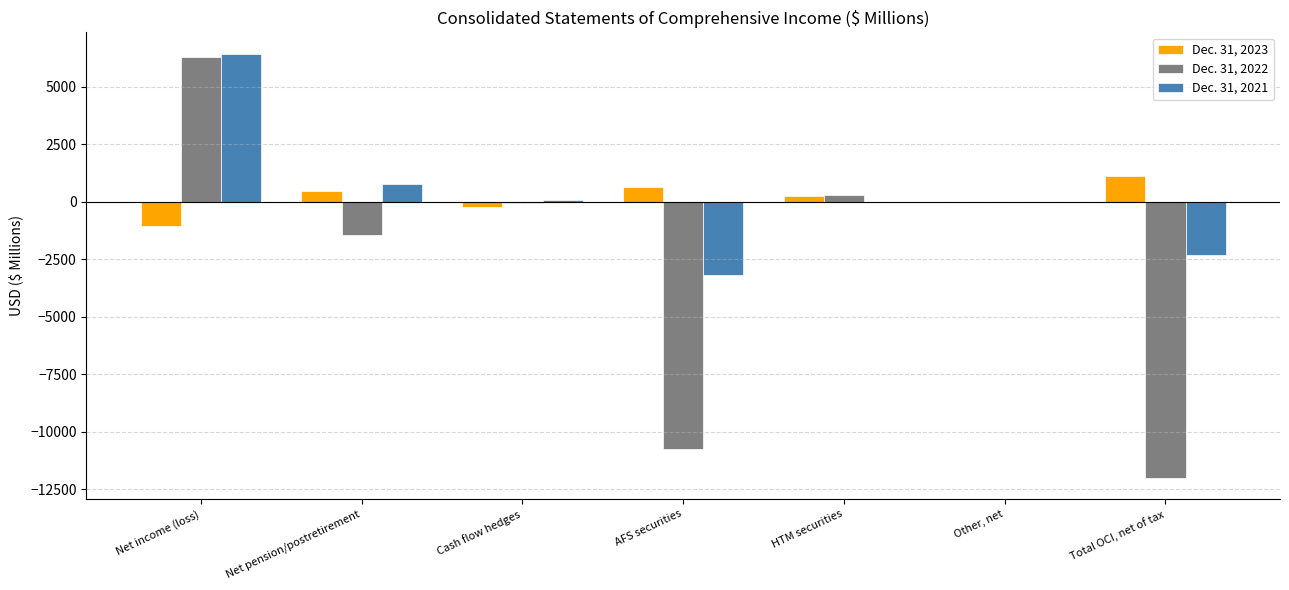

How many data points does each series have?

7